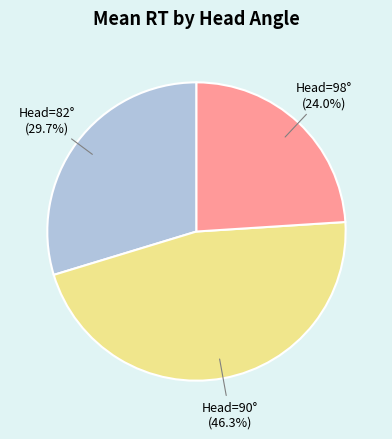

Between Head=98° and Head=82°, which is larger?

Head=82°